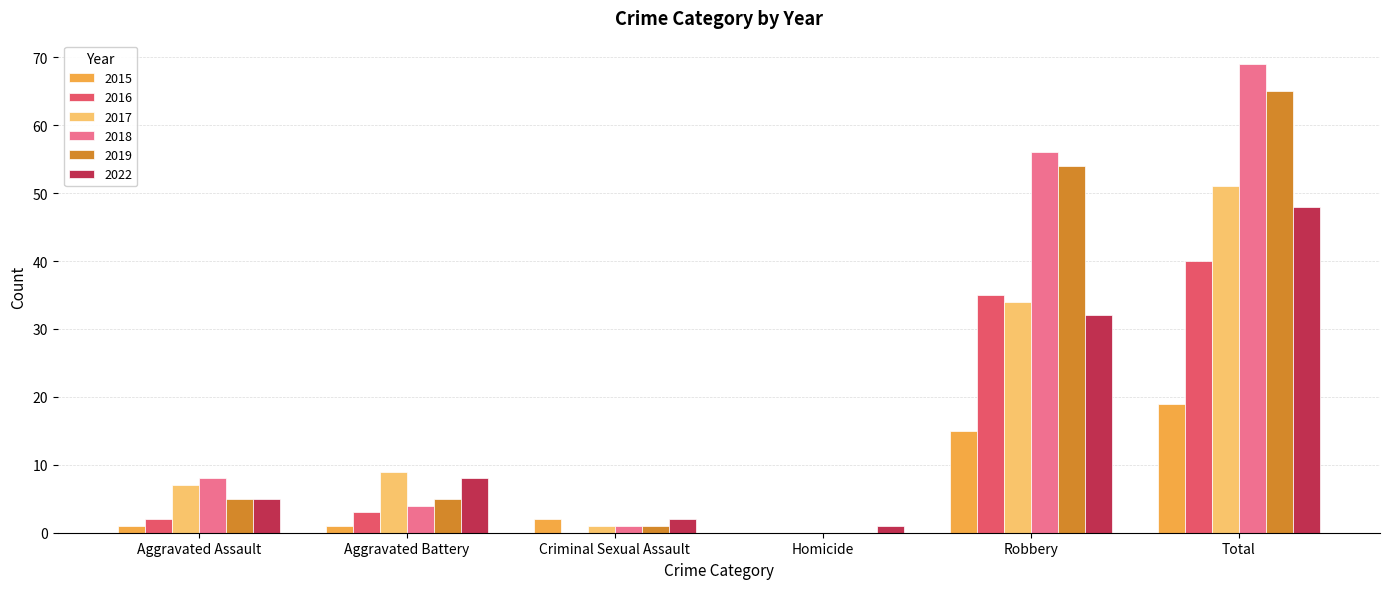

What is the sum of all 2019 values?

130